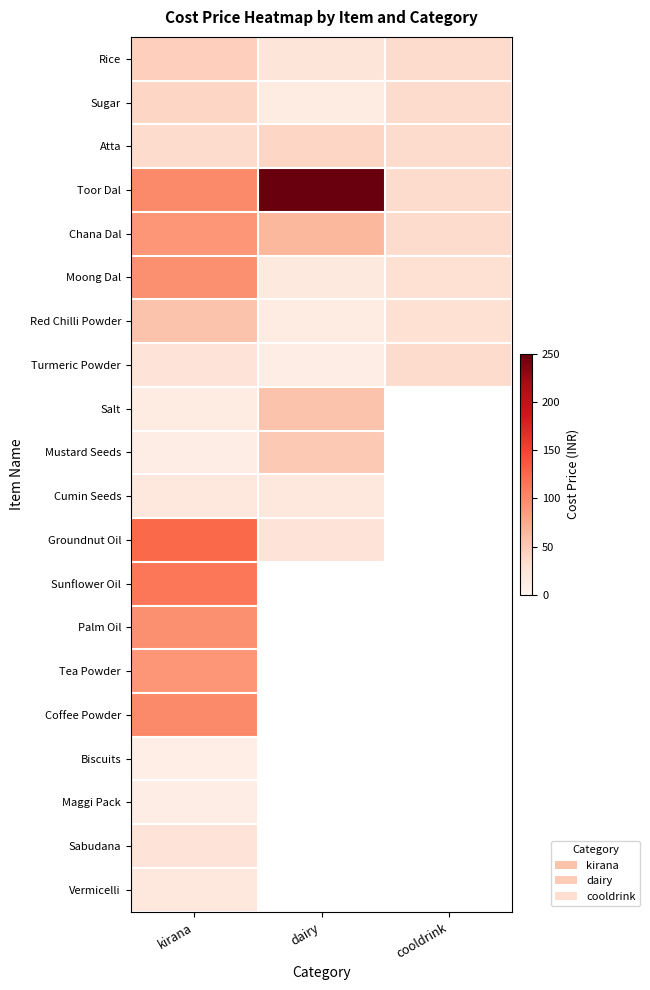

At which category is the sum across all series the highest?

kirana